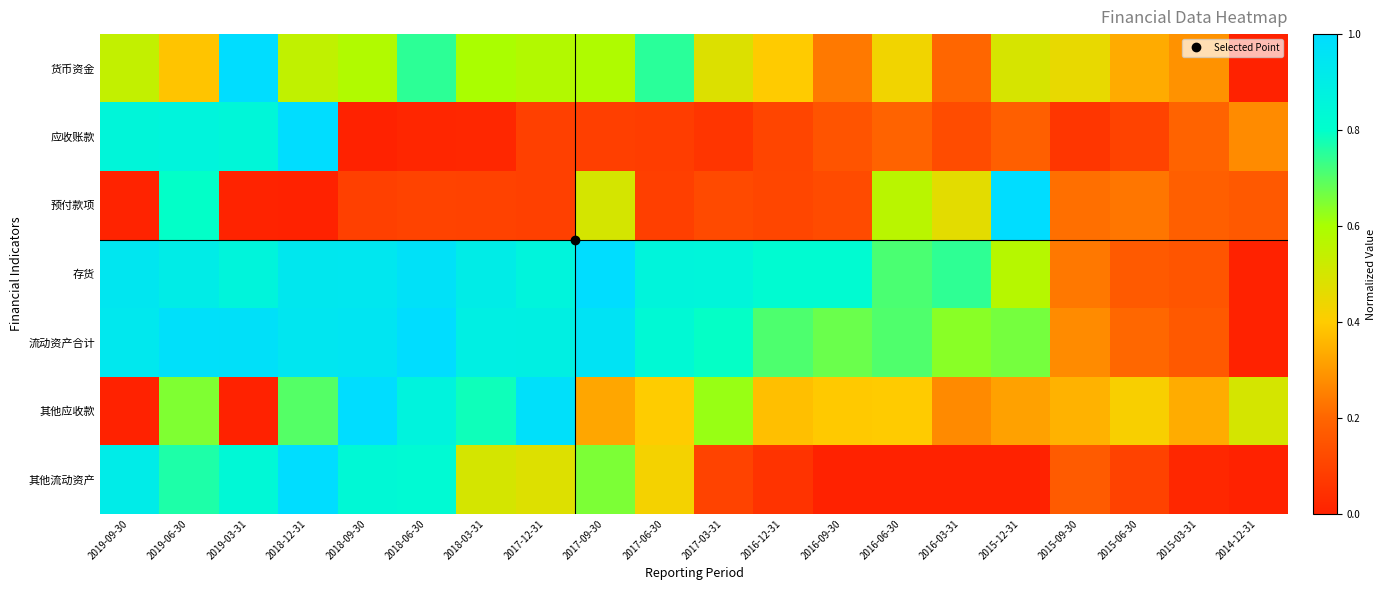

Reading left to right, list all the values displayed in this chart.

货币资金: 2019-09-30=0.5	2019-06-30=0.4	2019-03-31=1.0	2018-12-31=0.5	2018-09-30=0.6	2018-06-30=0.7	2018-03-31=0.6	2017-12-31=0.6	2017-09-30=0.6	2017-06-30=0.8	2017-03-31=0.5	2016-12-31=0.4	2016-09-30=0.2	2016-06-30=0.4	2016-03-31=0.2	2015-12-31=0.5	2015-09-30=0.5	2015-06-30=0.3	2015-03-31=0.3	2014-12-31=0.0
应收账款: 2019-09-30=0.9	2019-06-30=0.9	2019-03-31=0.8	2018-12-31=1.0	2018-09-30=0.0	2018-06-30=0.0	2018-03-31=0.0	2017-12-31=0.1	2017-09-30=0.1	2017-06-30=0.1	2017-03-31=0.1	2016-12-31=0.1	2016-09-30=0.1	2016-06-30=0.2	2016-03-31=0.1	2015-12-31=0.2	2015-09-30=0.1	2015-06-30=0.1	2015-03-31=0.2	2014-12-31=0.3
预付款项: 2019-09-30=0.0	2019-06-30=0.8	2019-03-31=0.0	2018-12-31=0.0	2018-09-30=0.1	2018-06-30=0.1	2018-03-31=0.1	2017-12-31=0.1	2017-09-30=0.5	2017-06-30=0.1	2017-03-31=0.1	2016-12-31=0.1	2016-09-30=0.1	2016-06-30=0.6	2016-03-31=0.5	2015-12-31=1.0	2015-09-30=0.2	2015-06-30=0.2	2015-03-31=0.2	2014-12-31=0.2
存货: 2019-09-30=0.9	2019-06-30=0.9	2019-03-31=0.9	2018-12-31=0.9	2018-09-30=0.9	2018-06-30=1.0	2018-03-31=0.9	2017-12-31=0.9	2017-09-30=1.0	2017-06-30=0.9	2017-03-31=0.9	2016-12-31=0.8	2016-09-30=0.8	2016-06-30=0.7	2016-03-31=0.7	2015-12-31=0.6	2015-09-30=0.2	2015-06-30=0.2	2015-03-31=0.2	2014-12-31=0.0
流动资产合计: 2019-09-30=0.9	2019-06-30=1.0	2019-03-31=1.0	2018-12-31=0.9	2018-09-30=1.0	2018-06-30=1.0	2018-03-31=0.9	2017-12-31=0.9	2017-09-30=1.0	2017-06-30=0.8	2017-03-31=0.8	2016-12-31=0.7	2016-09-30=0.7	2016-06-30=0.7	2016-03-31=0.6	2015-12-31=0.7	2015-09-30=0.3	2015-06-30=0.2	2015-03-31=0.2	2014-12-31=0.0
其他应收款: 2019-09-30=0.0	2019-06-30=0.6	2019-03-31=0.0	2018-12-31=0.7	2018-09-30=1.0	2018-06-30=0.9	2018-03-31=0.8	2017-12-31=1.0	2017-09-30=0.3	2017-06-30=0.4	2017-03-31=0.6	2016-12-31=0.4	2016-09-30=0.4	2016-06-30=0.4	2016-03-31=0.3	2015-12-31=0.3	2015-09-30=0.4	2015-06-30=0.4	2015-03-31=0.3	2014-12-31=0.5
其他流动资产: 2019-09-30=0.9	2019-06-30=0.8	2019-03-31=0.8	2018-12-31=1.0	2018-09-30=0.8	2018-06-30=0.8	2018-03-31=0.5	2017-12-31=0.5	2017-09-30=0.7	2017-06-30=0.4	2017-03-31=0.1	2016-12-31=0.1	2016-09-30=0.0	2016-06-30=0.0	2016-03-31=0.0	2015-12-31=0.0	2015-09-30=0.2	2015-06-30=0.1	2015-03-31=0.0	2014-12-31=0.0